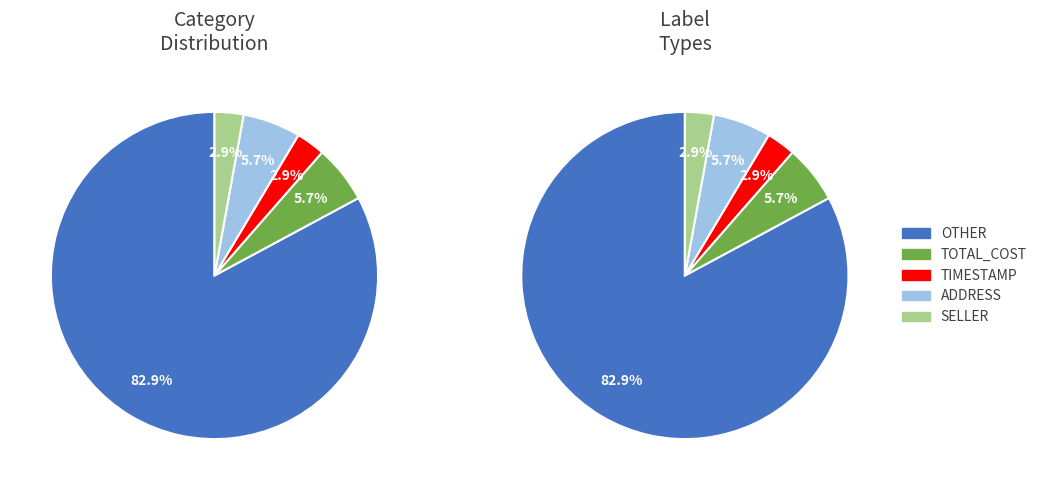

What is the change in value from ADDRESS to SELLER?

-1